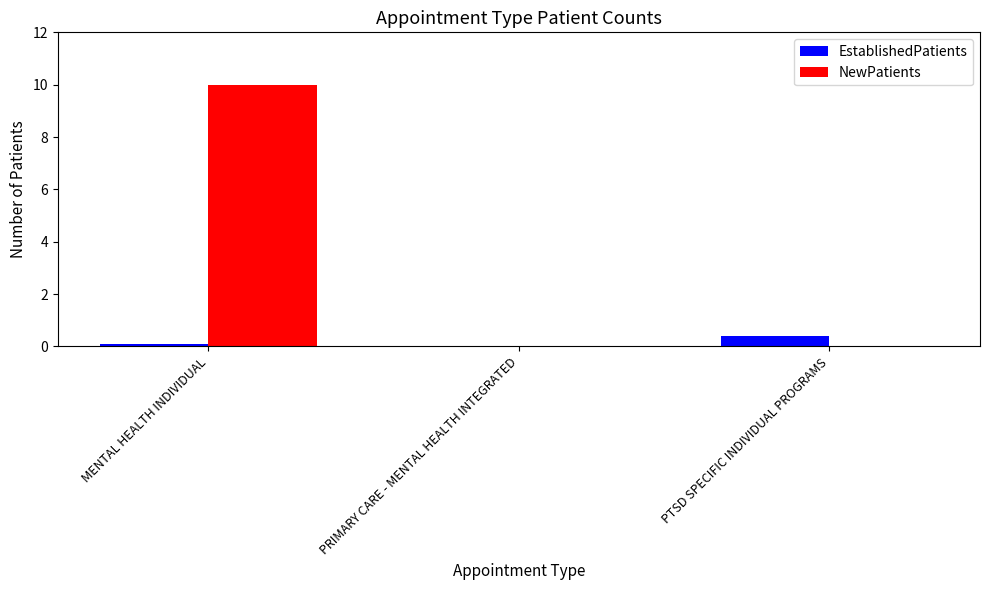

Which series changed the most between MENTAL HEALTH INDIVIDUAL and PRIMARY CARE - MENTAL HEALTH INTEGRATED?

NewPatients